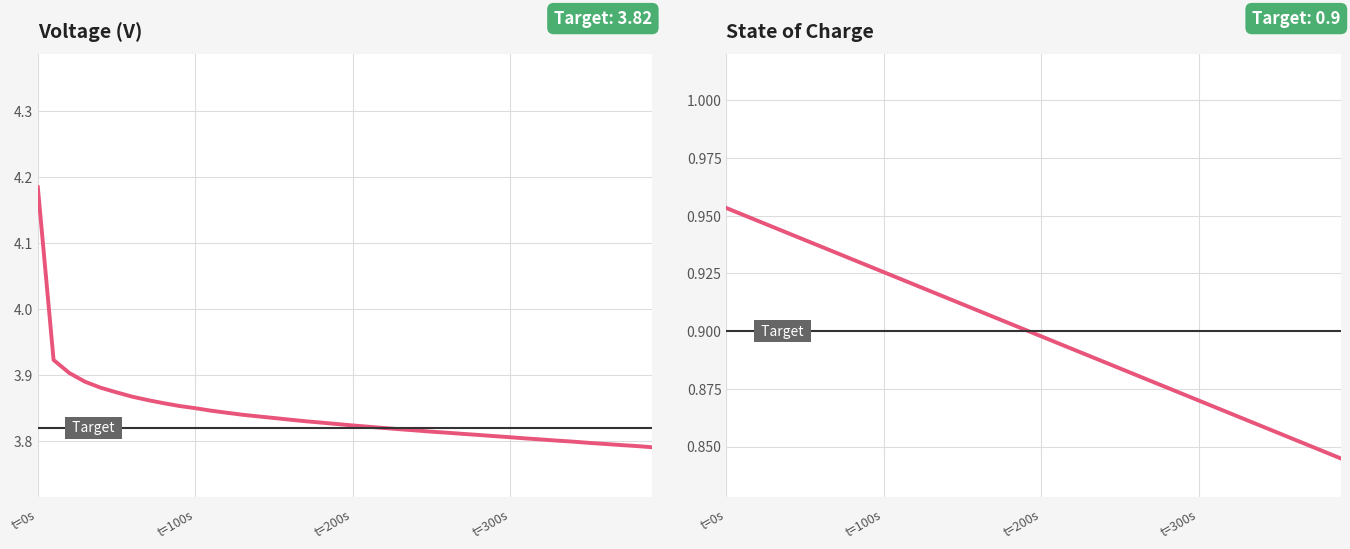

What is the difference between the second highest and minimum values in the SoC series?

0.1